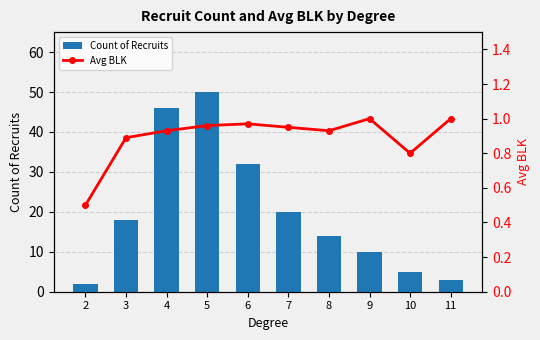

Rank the series at 9 from lowest to highest value.

Avg BLK, Count of Recruits